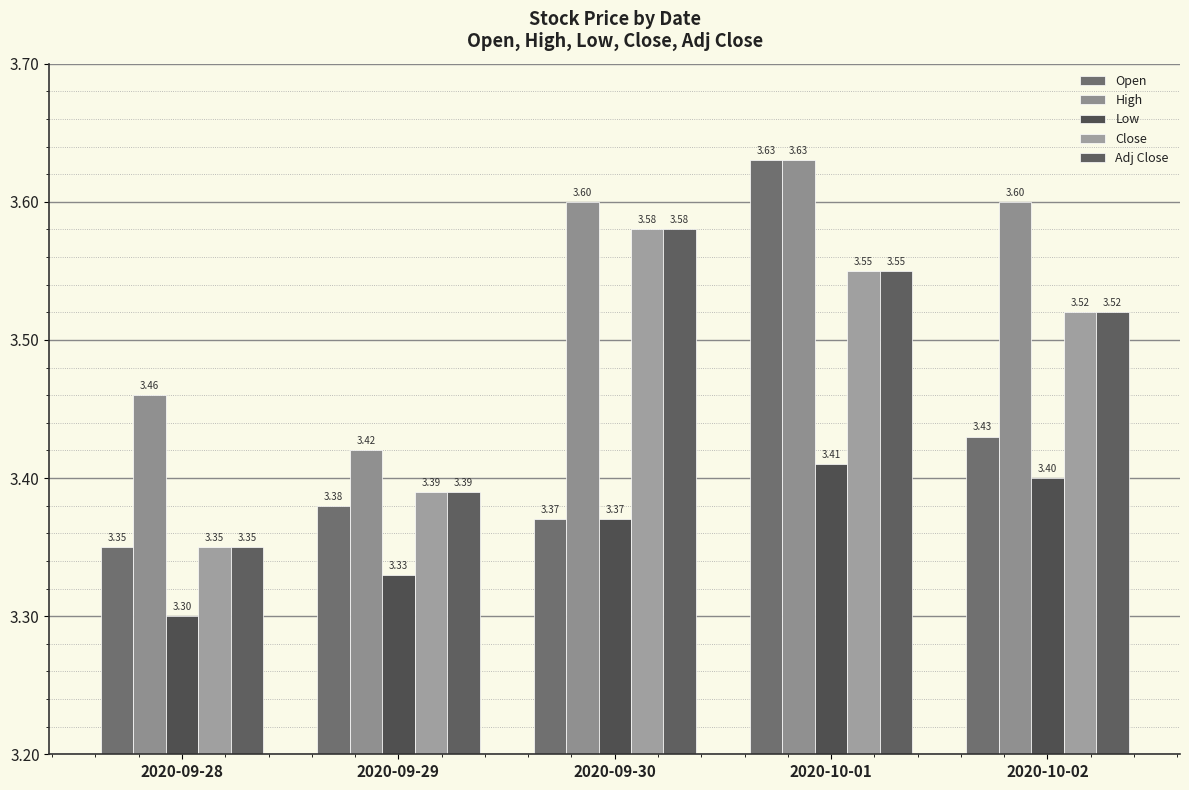

What are all the series names shown in the legend?

Open, High, Low, Close, Adj Close